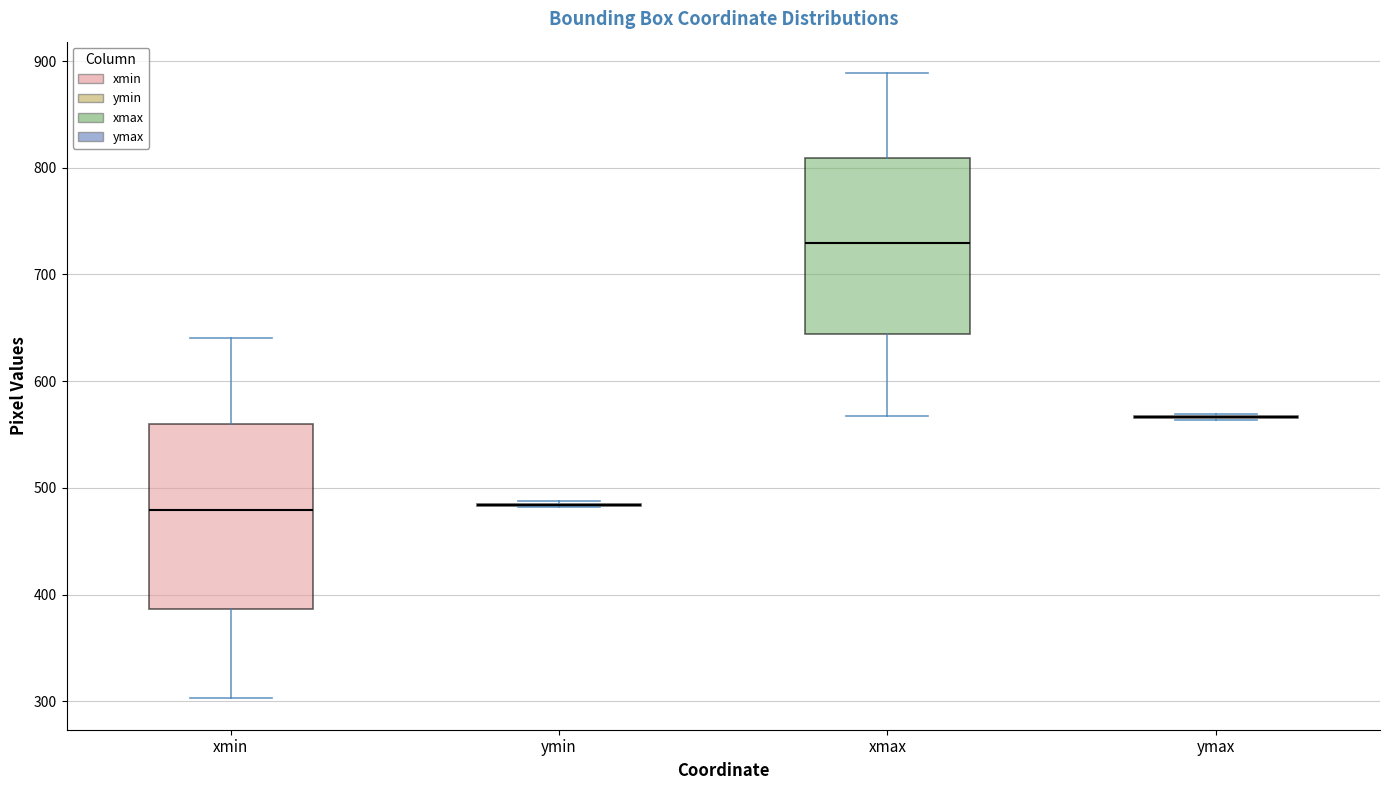

Reading left to right, transcribe this box plot: for each box, give where its median line is, the range the box spans, and where its two whiskers end, as read against the y-axis. The values are not printed on the chart, so give them approximately, as read against the axis.

xmin: median 480, box 390 to 560, whiskers 300 to 640
ymin: box collapsed to a line at 480, whiskers 480 to 490
xmax: median 730, box 640 to 810, whiskers 570 to 890
ymax: box collapsed to a line at 570, whiskers 560 to 570